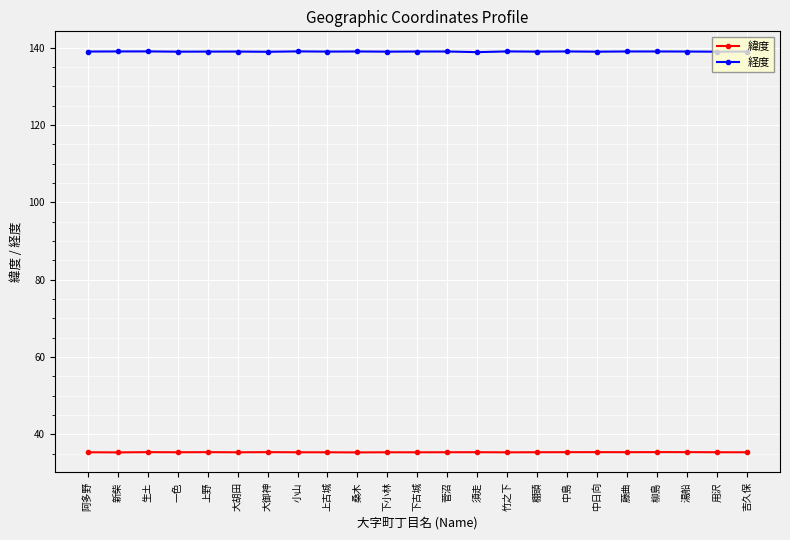

What is the minimum value for 経度?

138.8